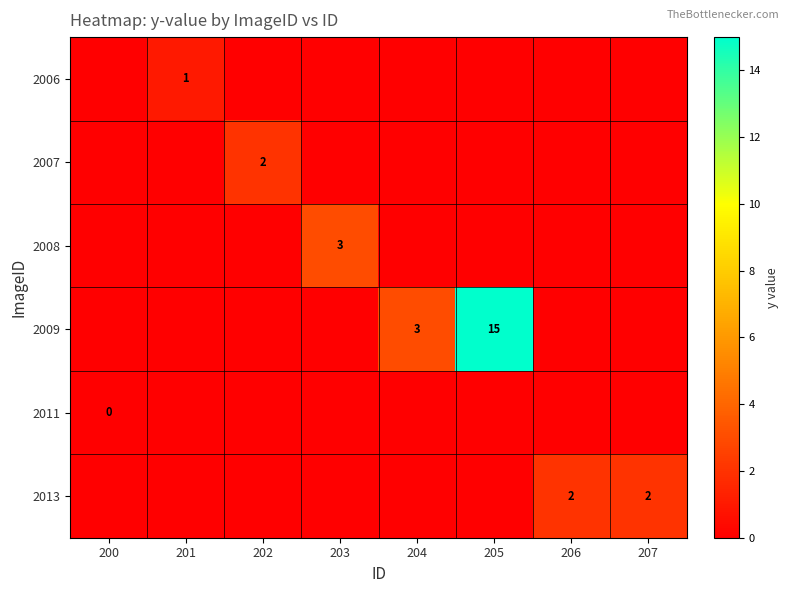

What is the difference between the highest and lowest values at 204?

3